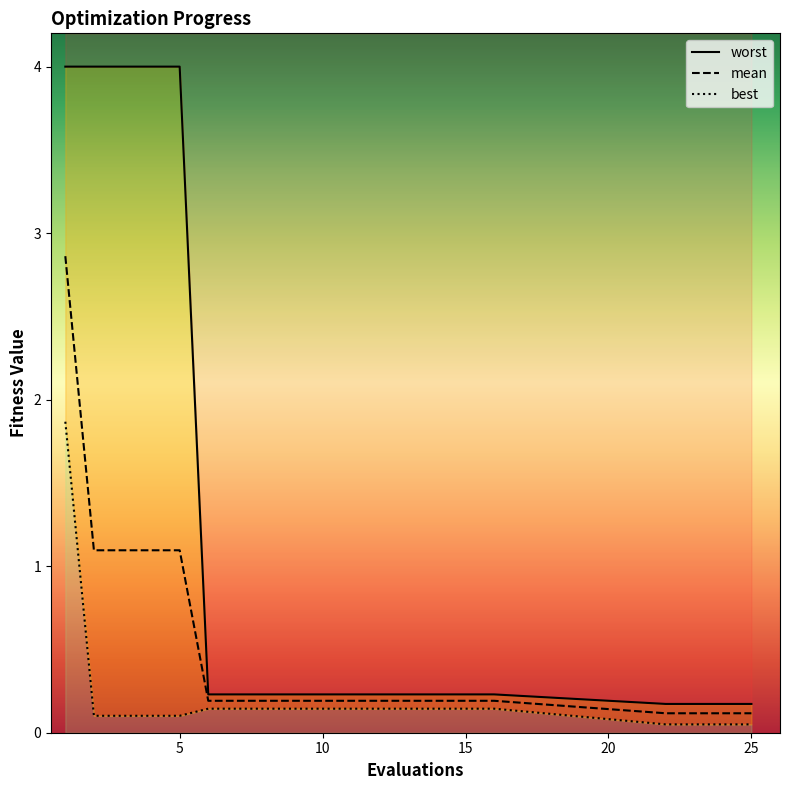

The best series shows 1.9 at 1. True or false?

True